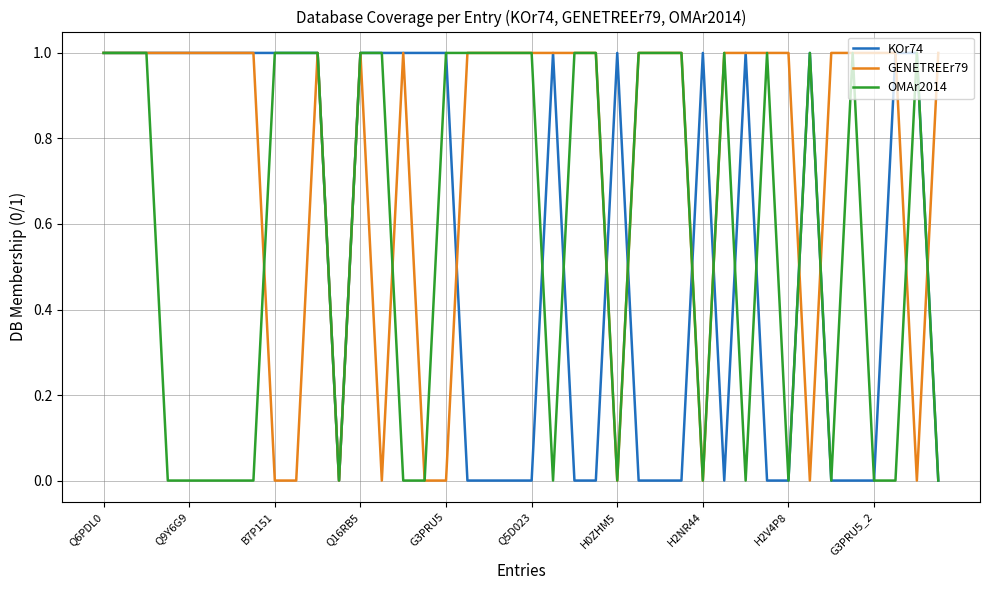

Which series has the largest total across all categories?

GENETREEr79